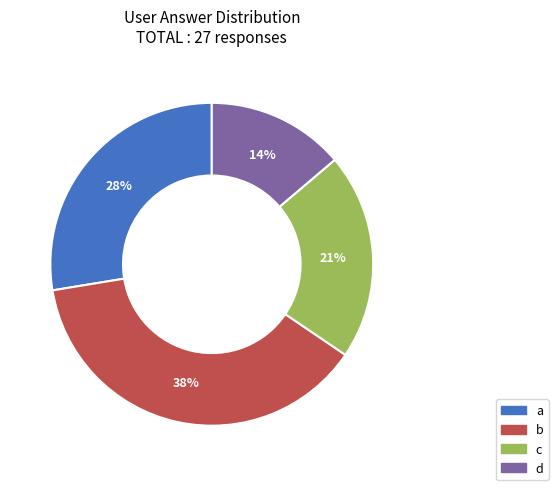

To the nearest percent, what percentage of the pie is c?

21%